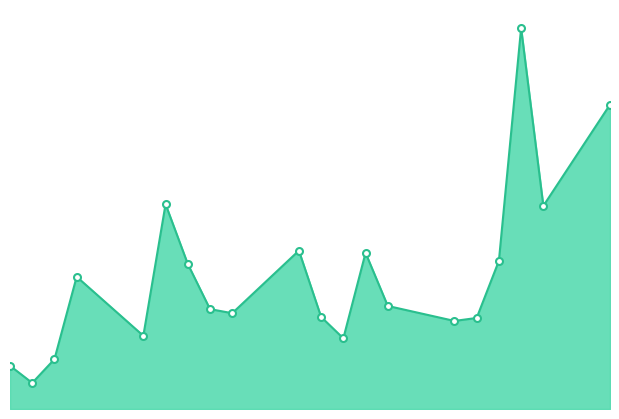

At which label does the data first exceed 842183035?

2023-04-03